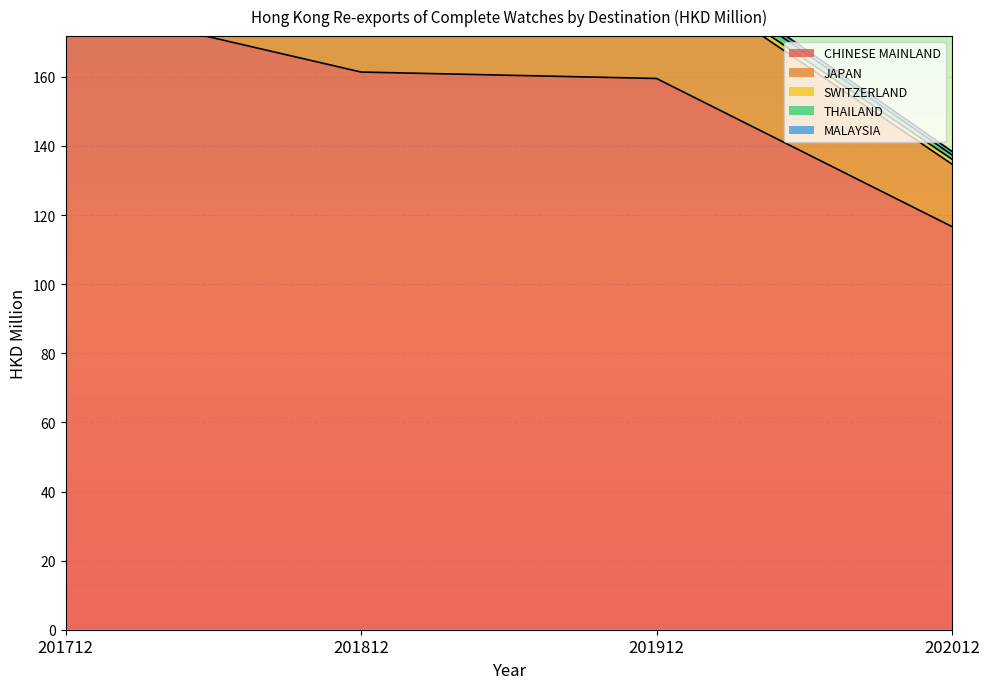

Which has a higher value, 201912 or 202012?

201912